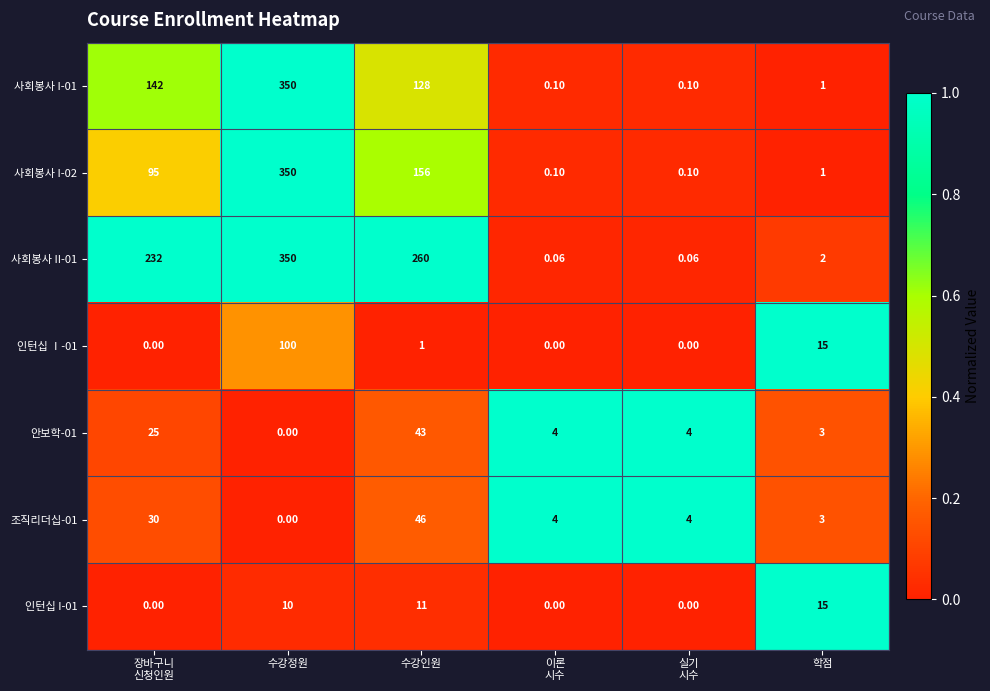

What is the total value across all series at 학점?

40.0